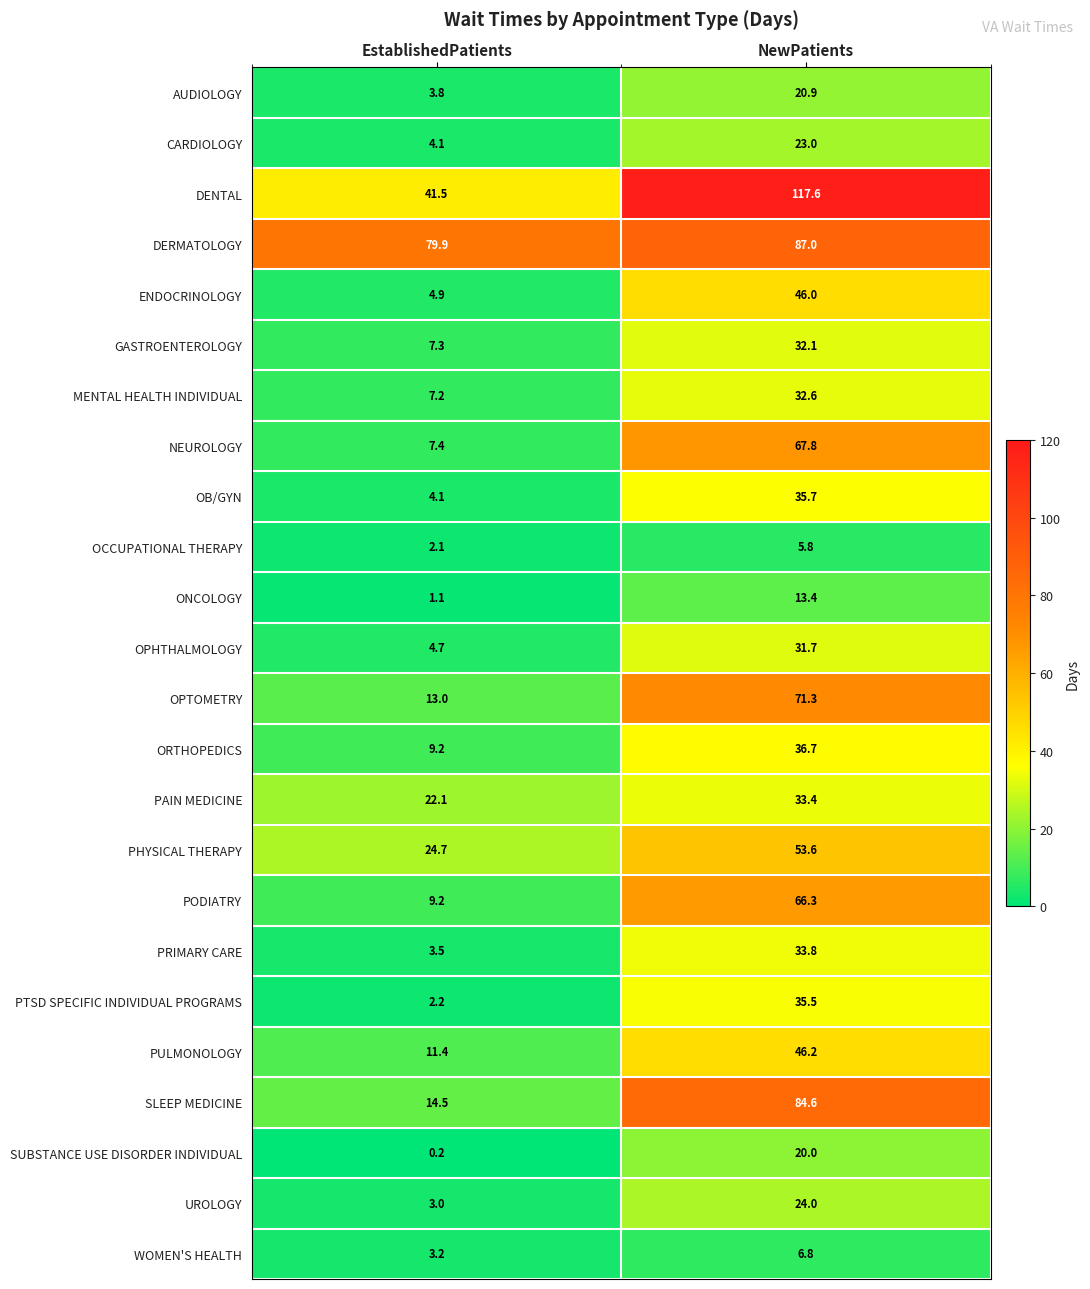

The OPTOMETRY series shows 4.6 at EstablishedPatients. True or false?

False